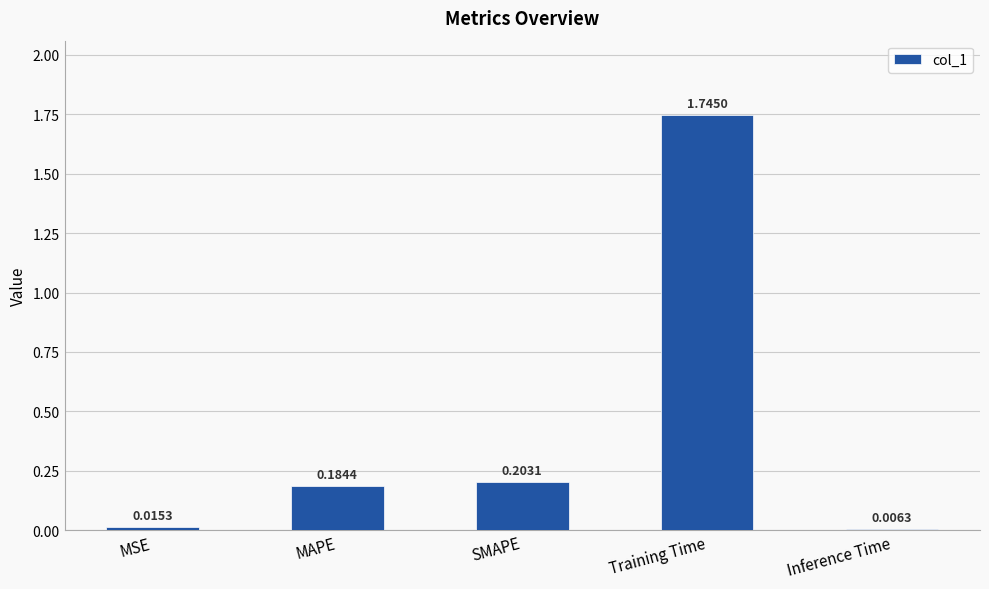

Which label corresponds to the largest value in the chart?

Training Time